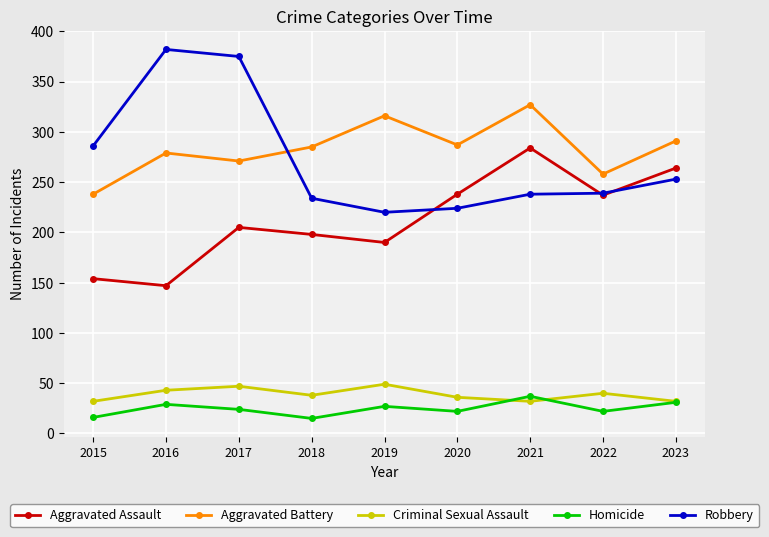

True or false: Robbery and Homicide intersect in this chart.

False